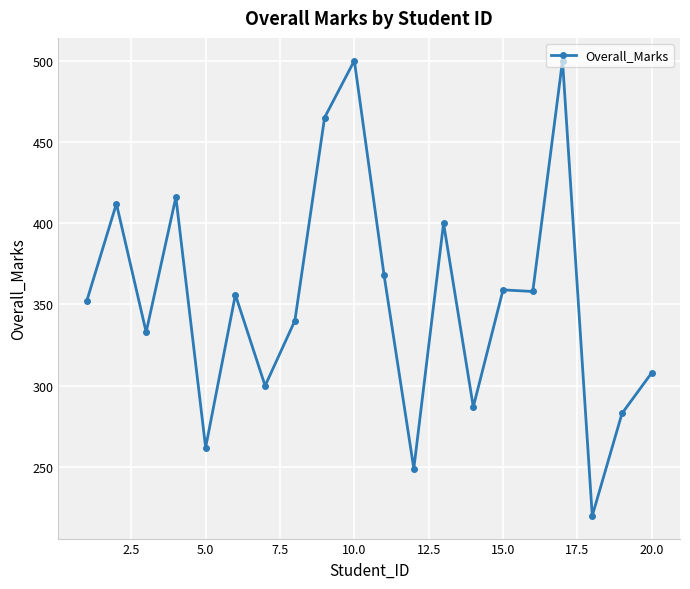

What is the average value?

353